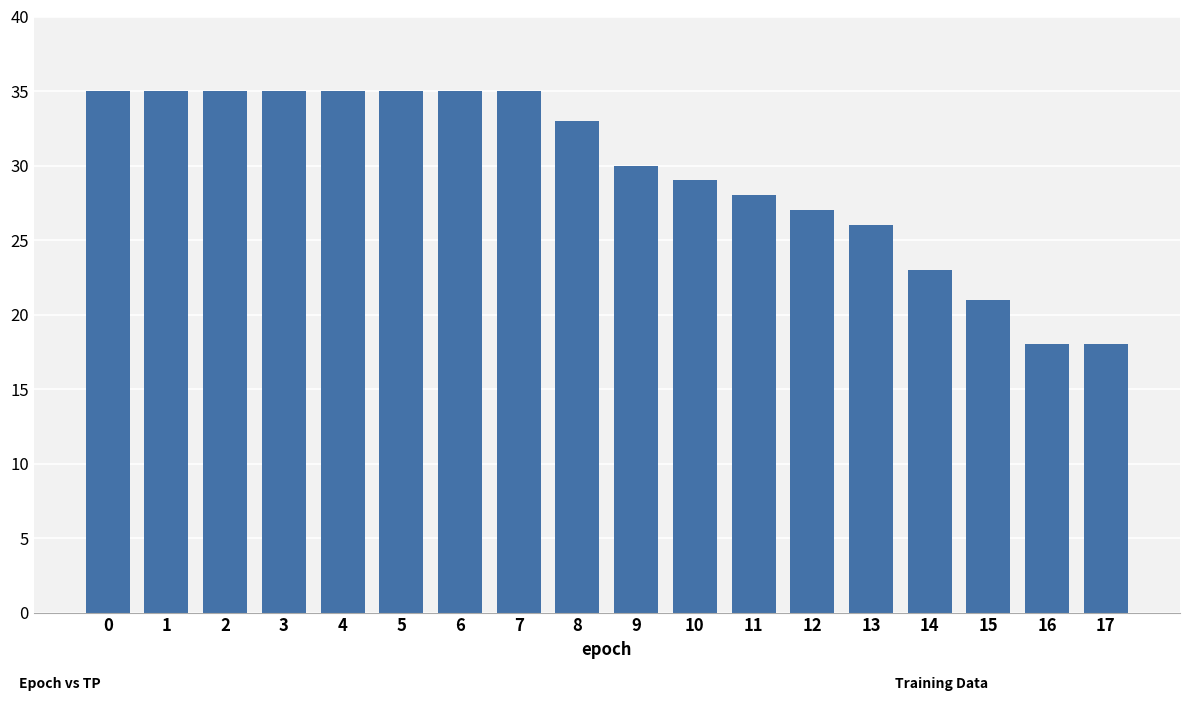

Reading left to right, what are all the values shown in this chart?

35	35	35	35	35	35	35	35	33	30	29	28	27	26	23	21	18	18